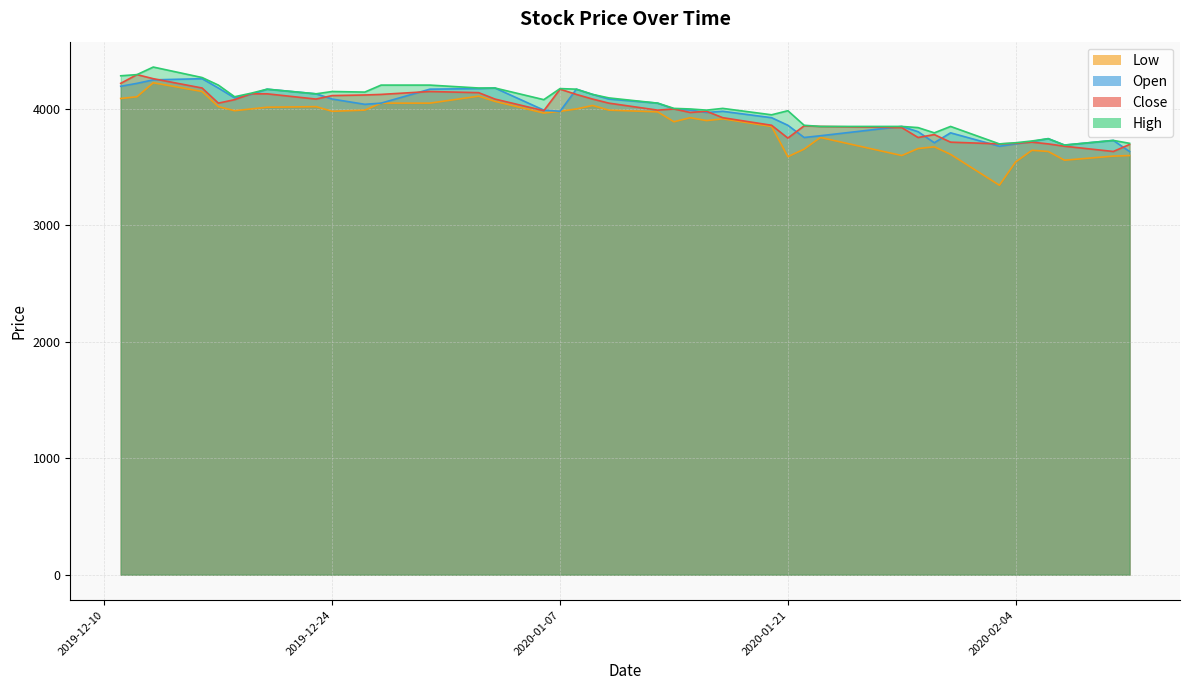

Which series has the widest spread of values?

Low